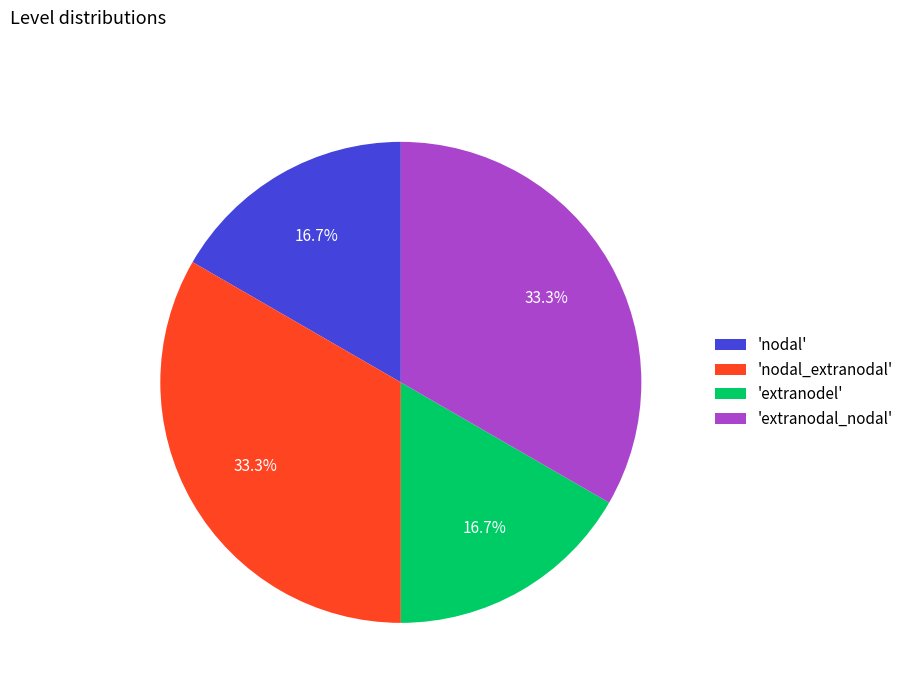

Does 'extranodel' account for over 50% of the chart?

No